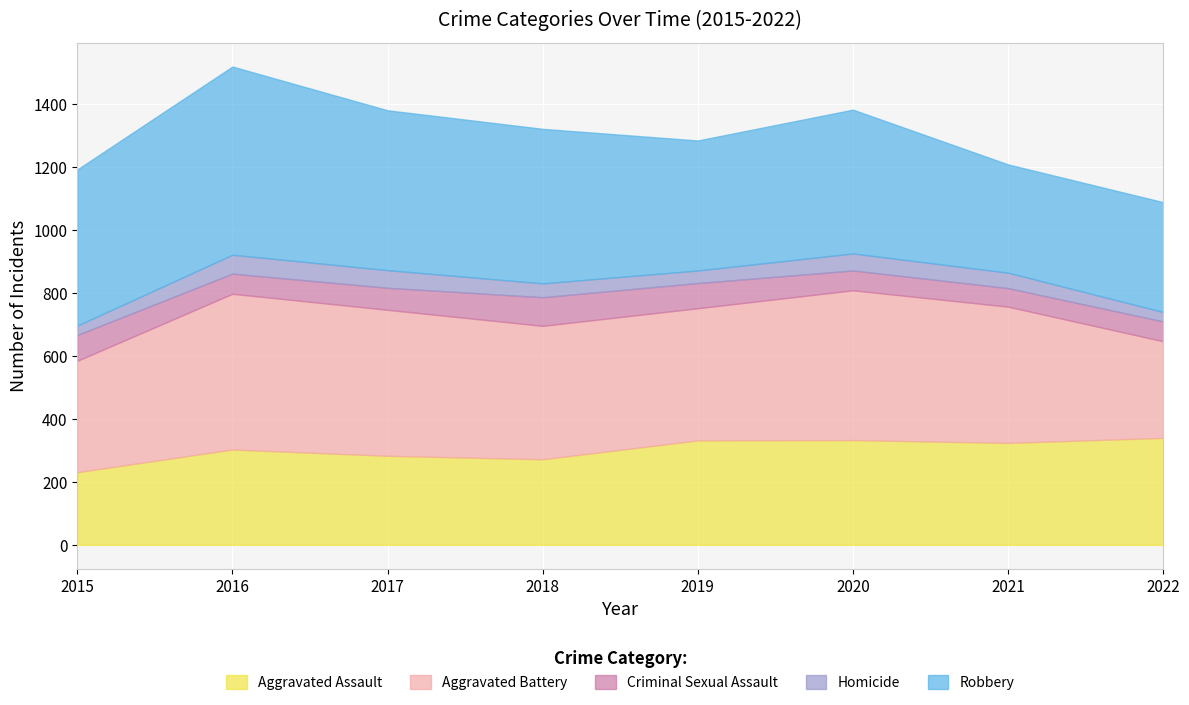

What is the average value of the Aggravated Assault series?

302